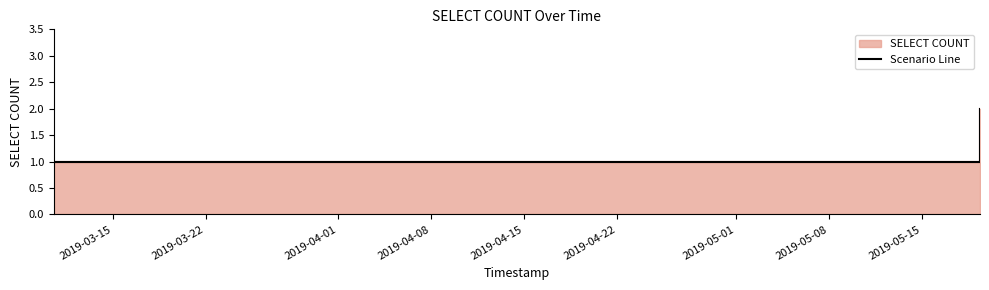

What is the sum of all values?

8